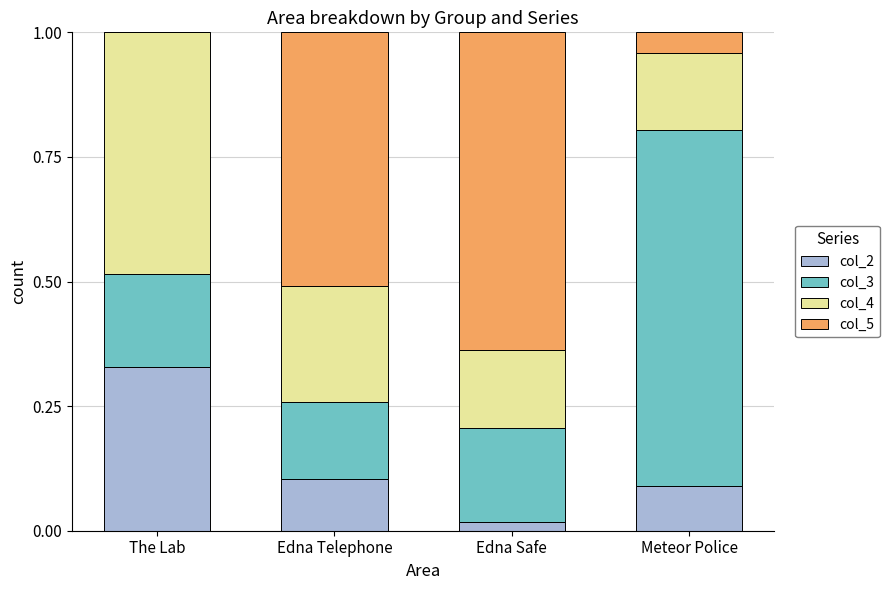

The value of col_2 at Edna Telephone is 0.1. True or false?

True